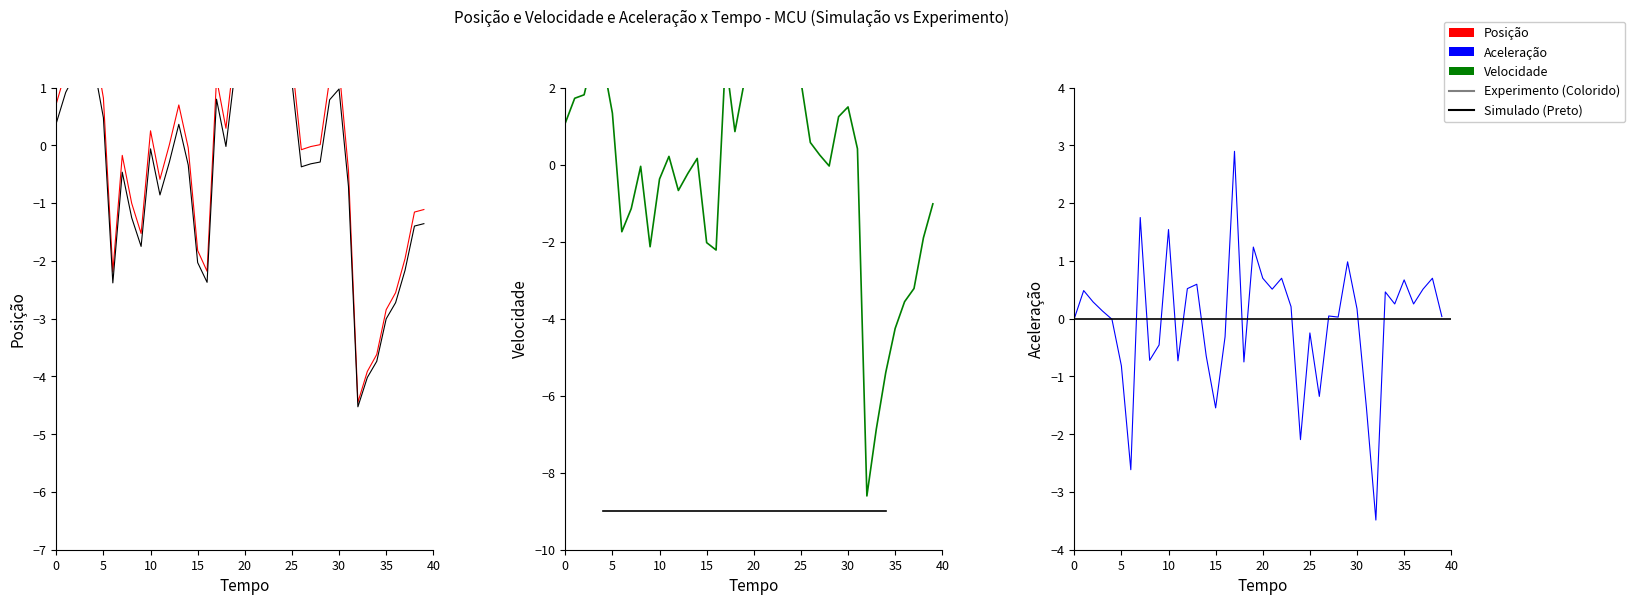

The Aceleração series shows 0.7 at 35. True or false?

True